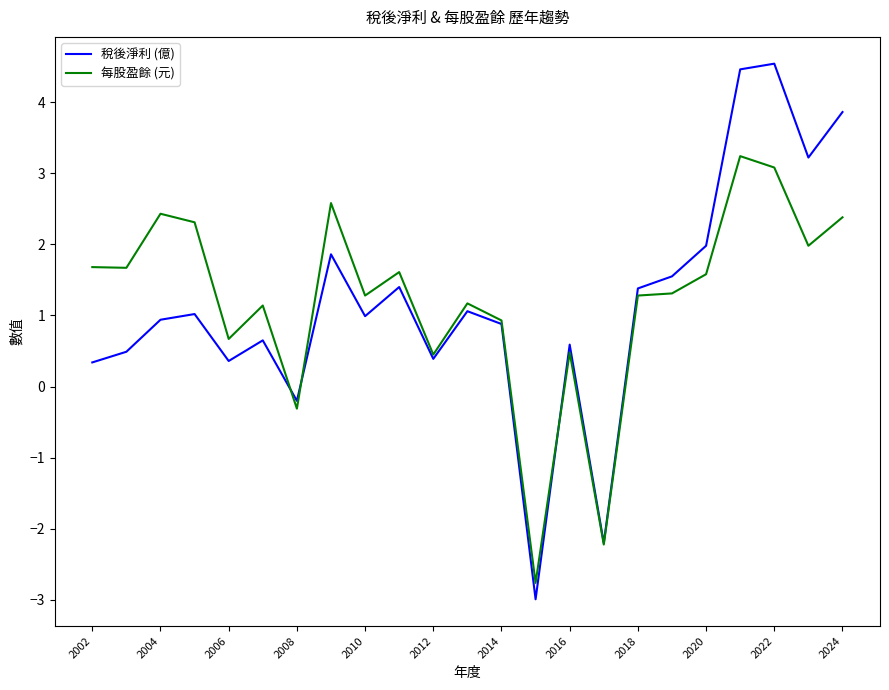

What is the maximum value for 稅後淨利 (億)?

4.5